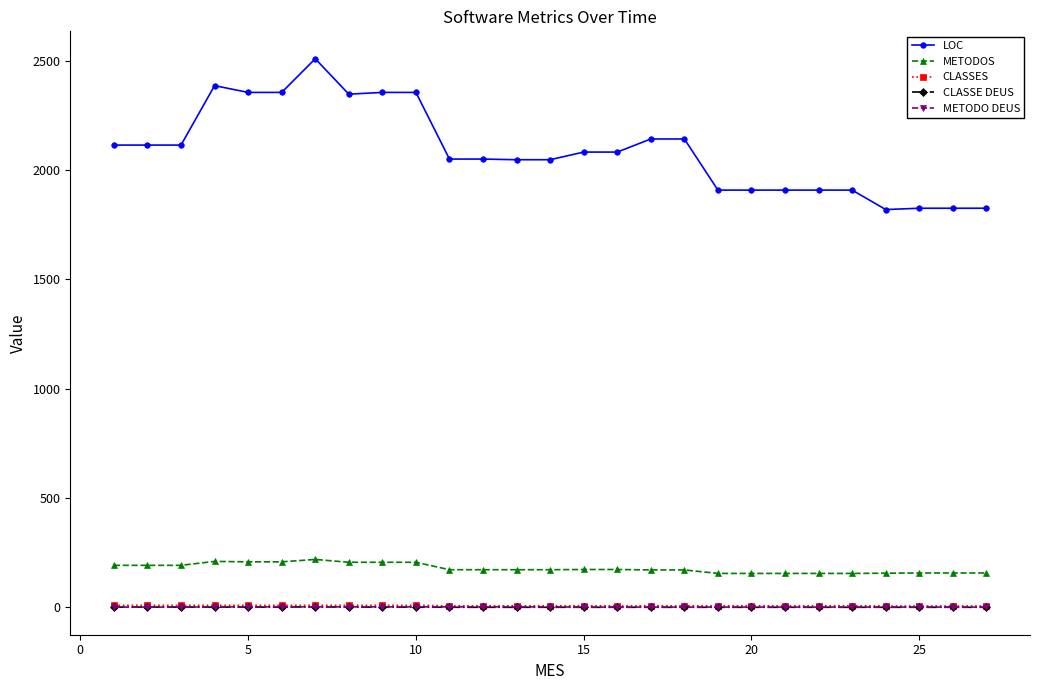

What is the greatest value displayed?

2510